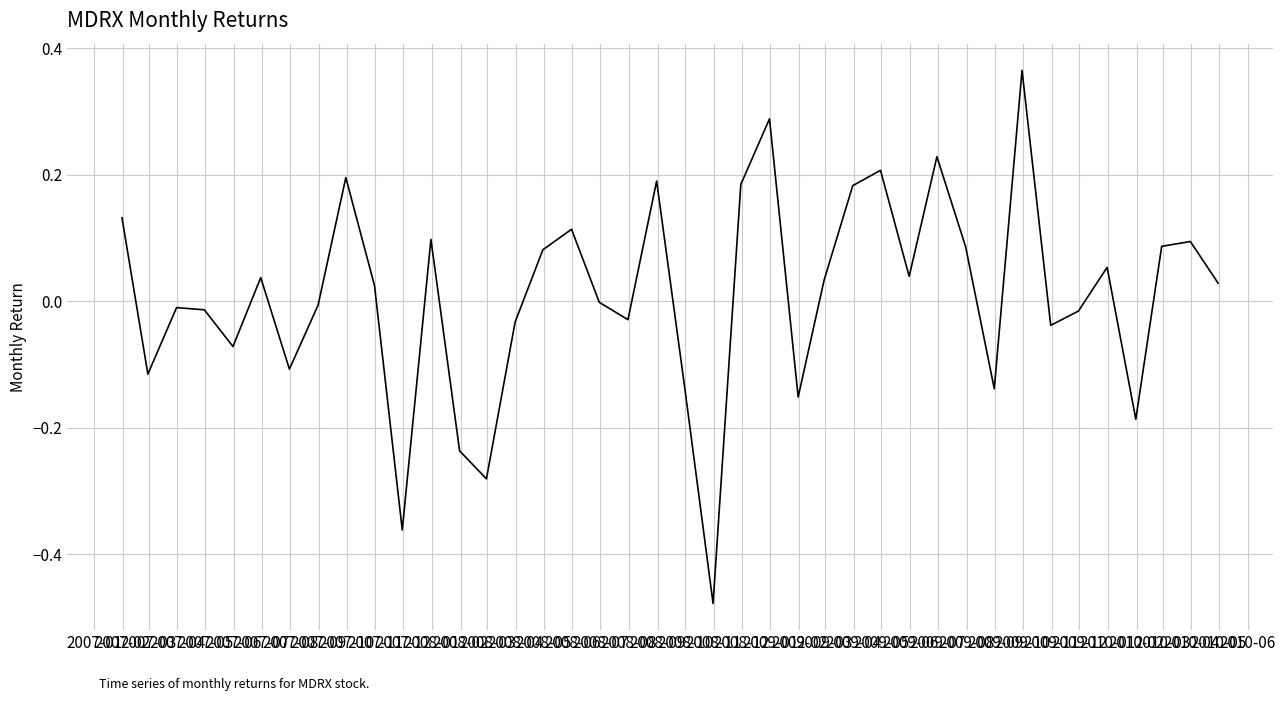

What is the difference between the maximum and minimum values?

0.8